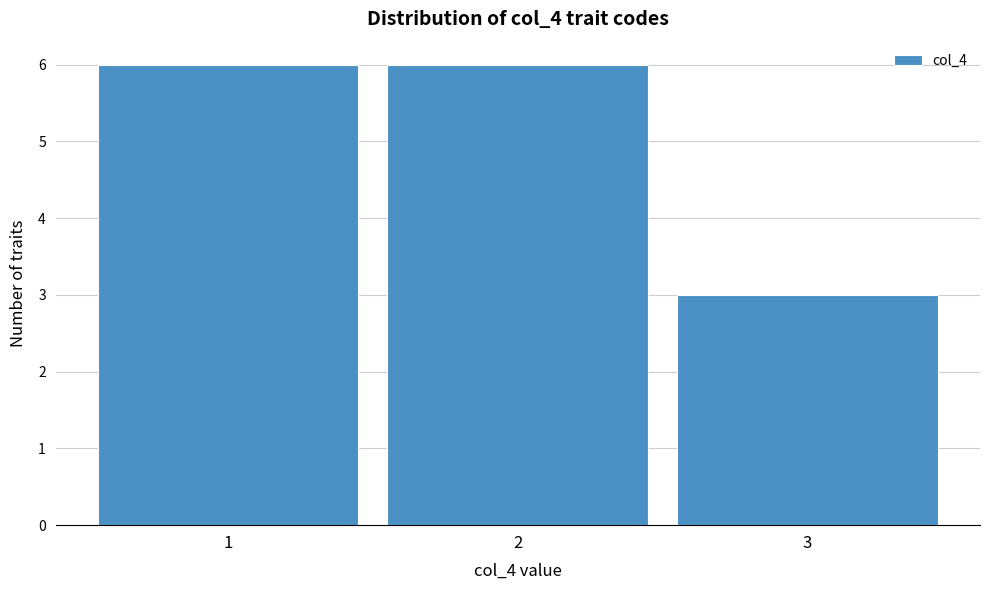

How tall is the bar that spans 2.5 to 3.5 on the x-axis? The values are not printed on the chart, so give them approximately, as read against the axis.

3